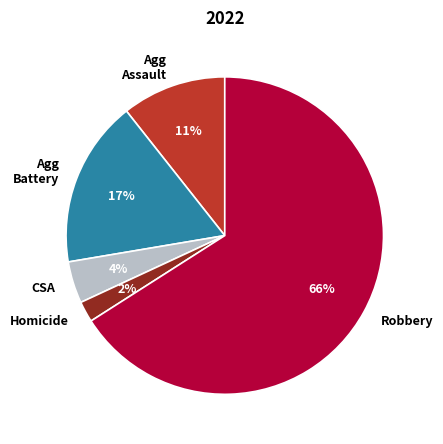

What percentage is the Agg Battery slice, to the nearest percent?

17%